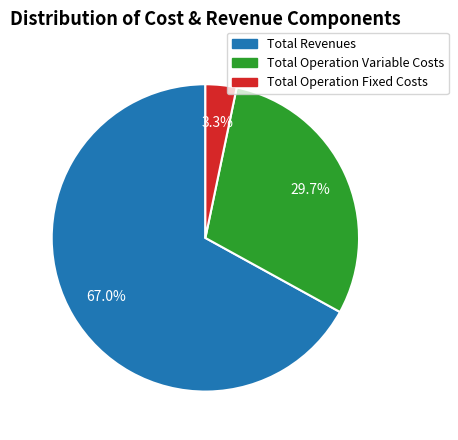

Count the number of slices in the pie.

3